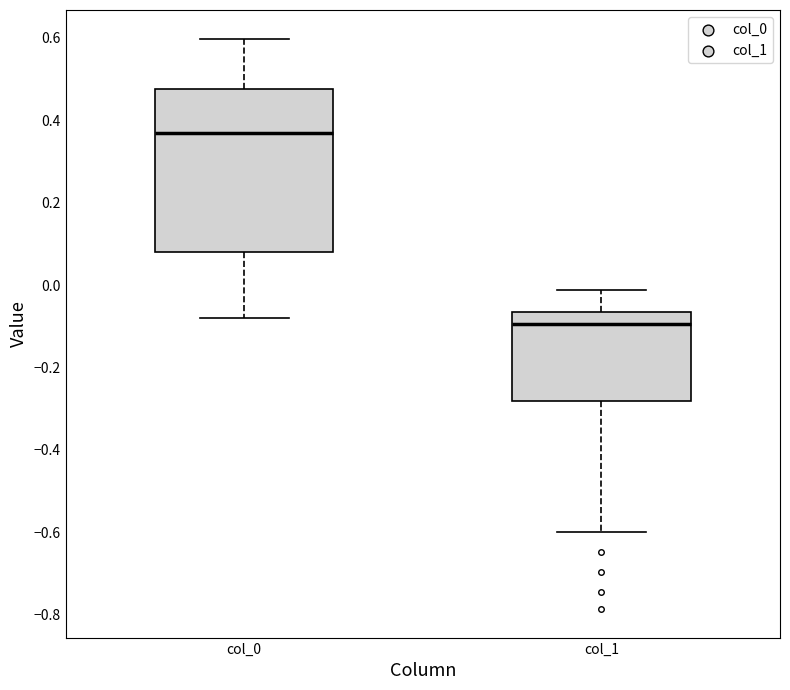

Reading left to right, read every box against the y-axis: the position of its median line, the range the box covers, and the ends of its whiskers. The values are not printed on the chart, so give them approximately, as read against the axis.

col_0: median 0.36, box 0.08 to 0.48, whiskers -0.08 to 0.60
col_1: median -0.10, box -0.28 to -0.06, whiskers -0.60 to -0.02